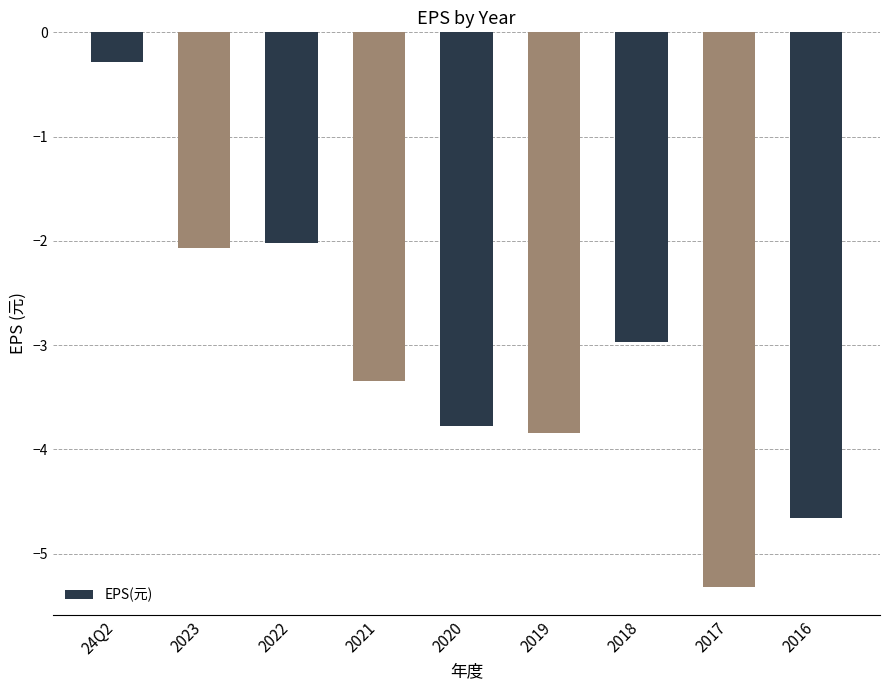

Which category has the lowest value across all series?

2017